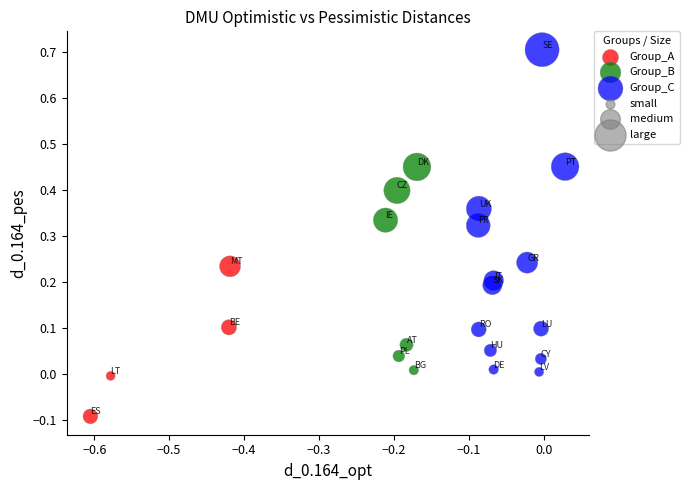

Which series reaches the minimum Y coordinate?

Group_A